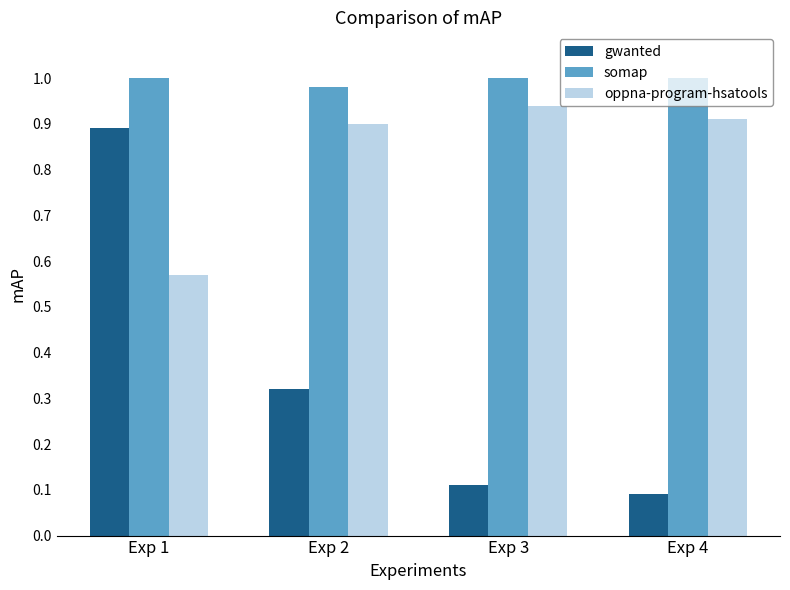

At which label does oppna-program-hsatools reach its minimum?

Exp 1